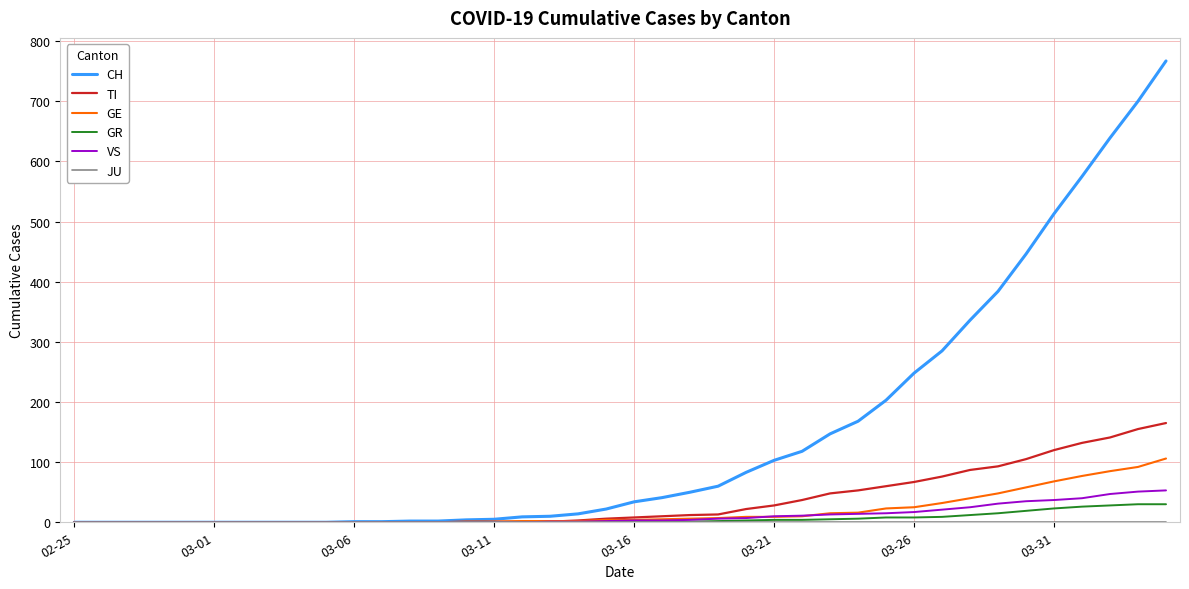

Which series has the widest spread of values?

CH